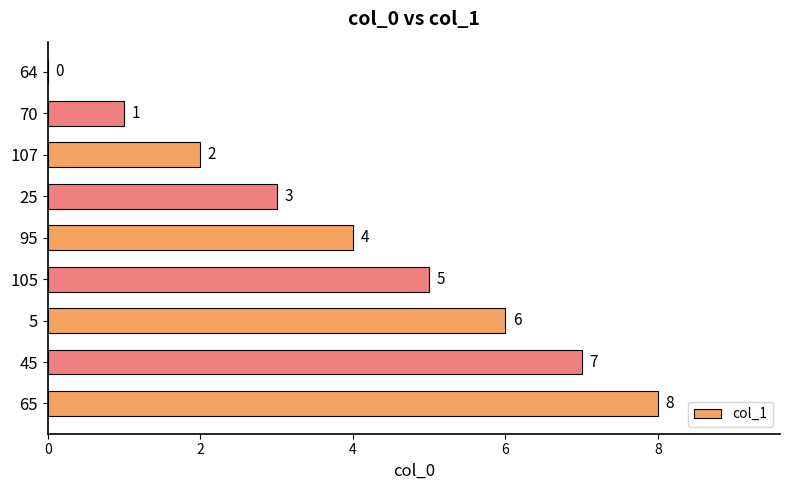

What value does the data have at 95?

4